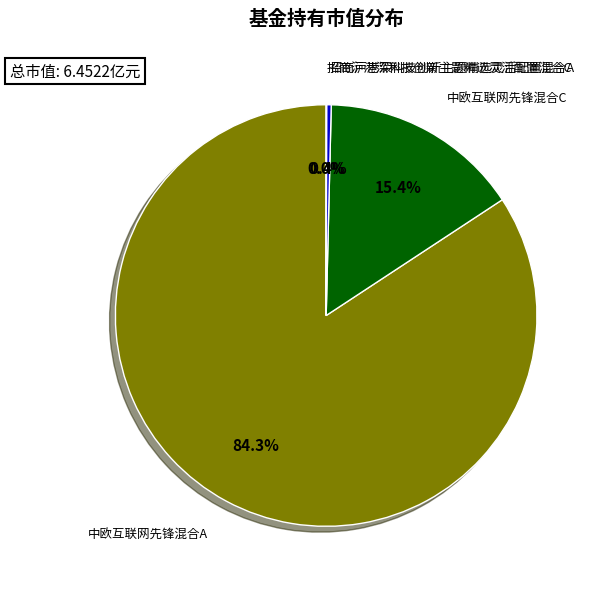

The 招商沪港深科技创新主题精选灵活配置混合A slice represents 0% of the pie. True or false?

True